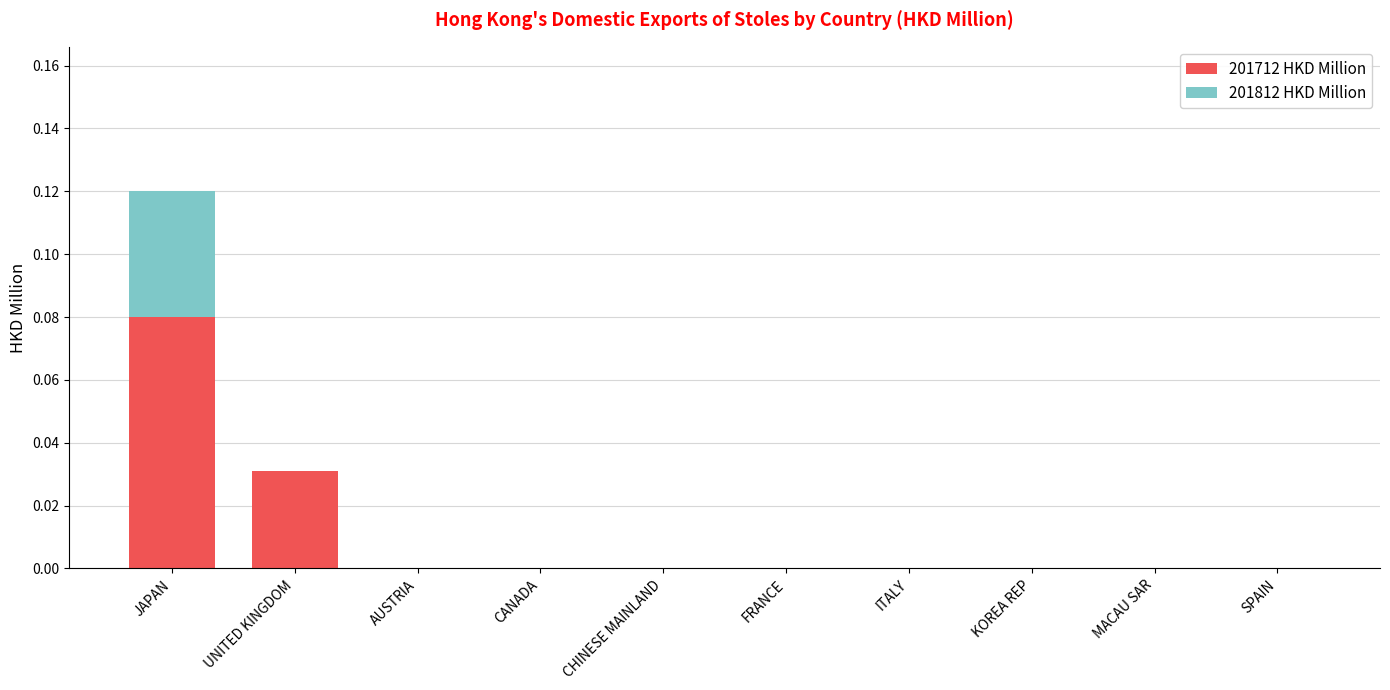

Does the chart contain stacked bars?

Yes